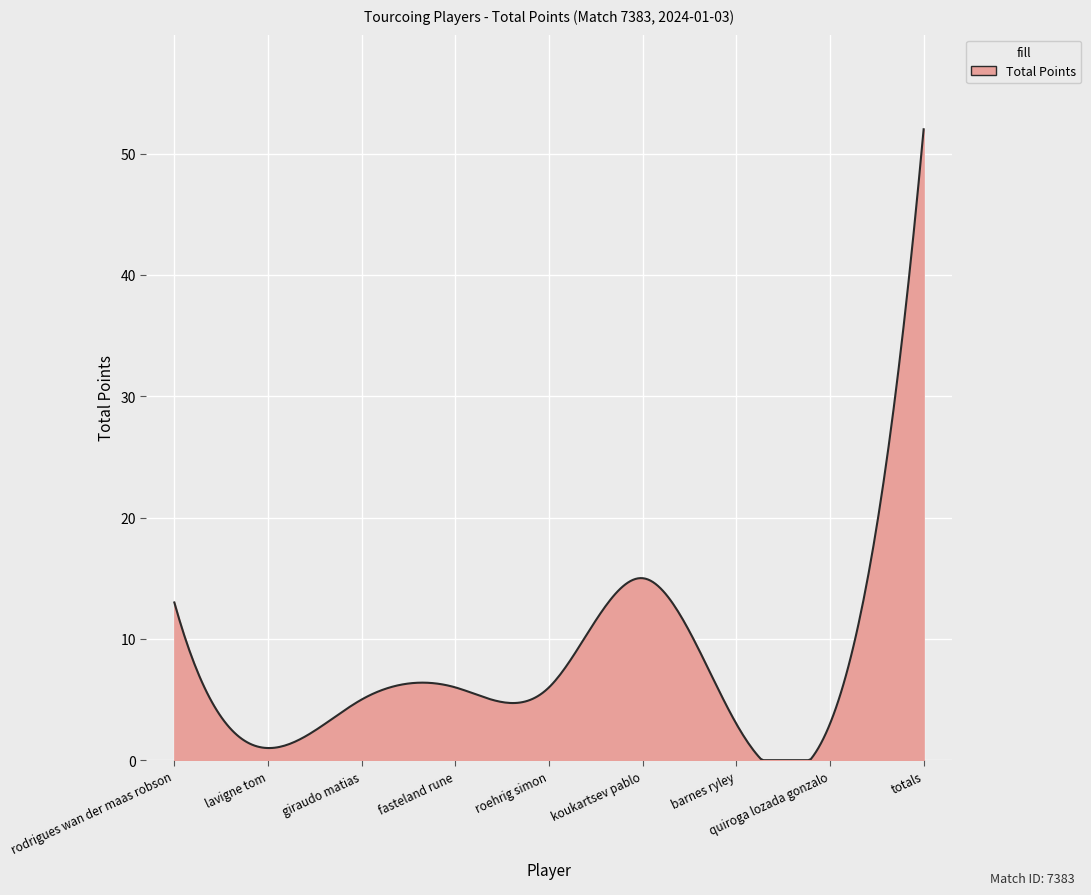

What is the difference between the maximum and minimum values?

52.0